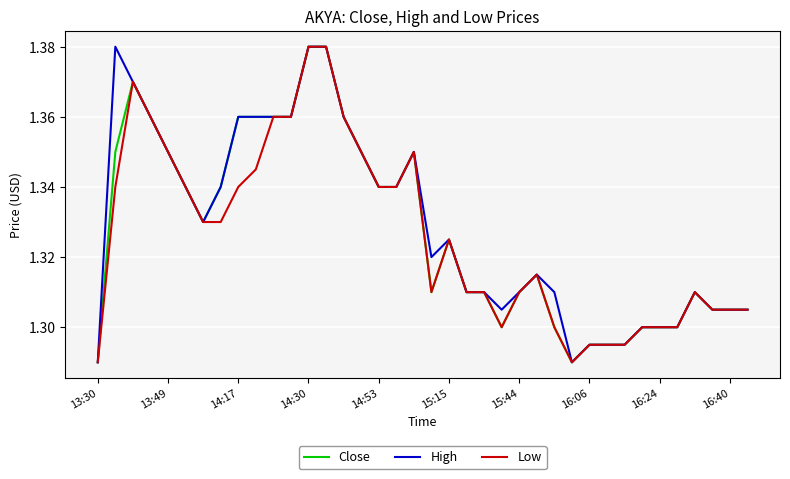

How many lines are shown in the chart?

3